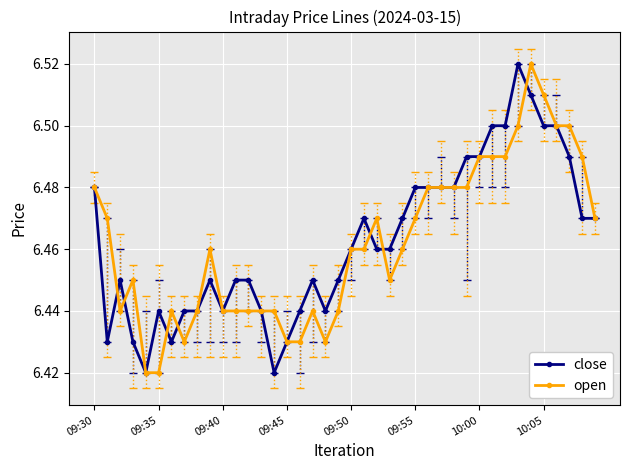

At how many categories does at least one series exceed 6?

40